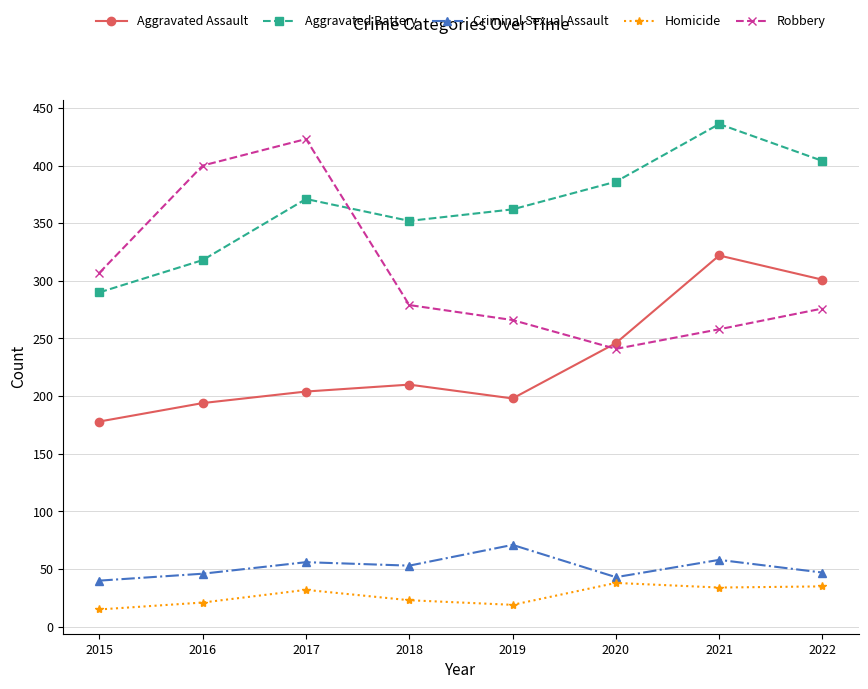

At how many categories does at least one series exceed 32?

8